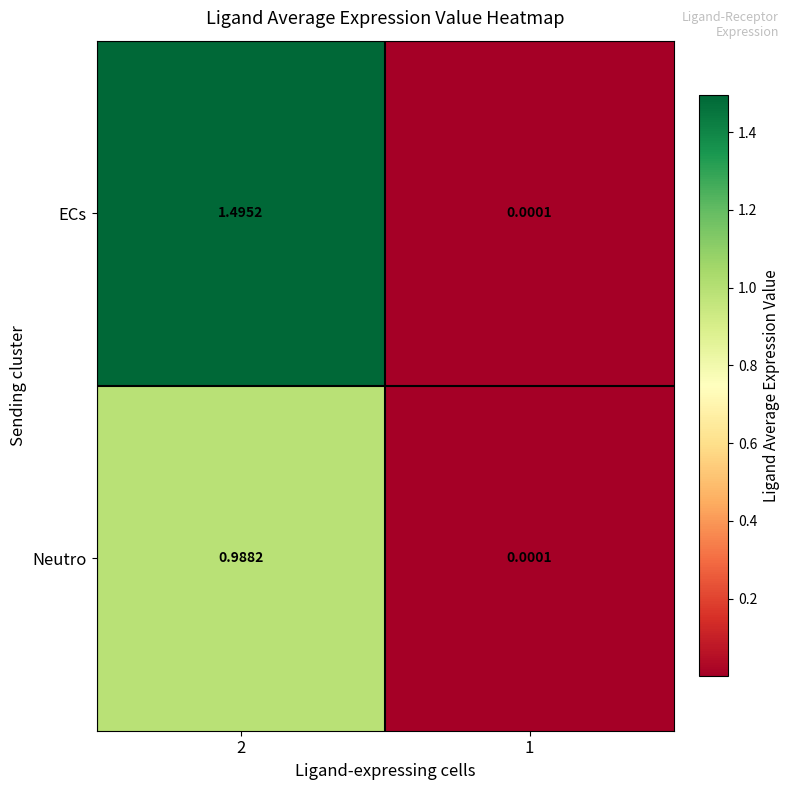

Is the value of ECs at 1 greater than the value of Neutro at 2?

No